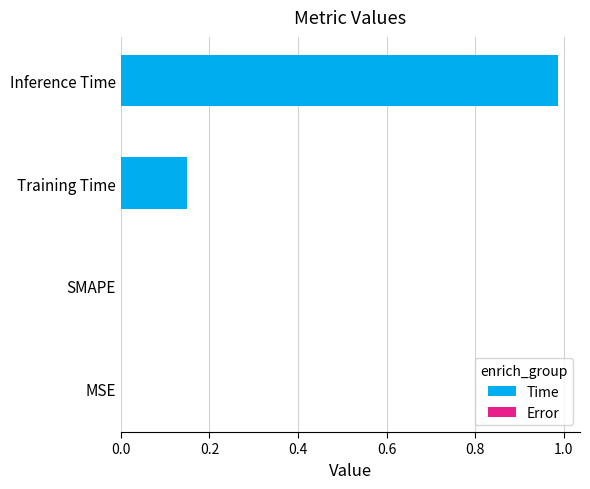

Between Inference Time and MSE, which is larger?

Inference Time